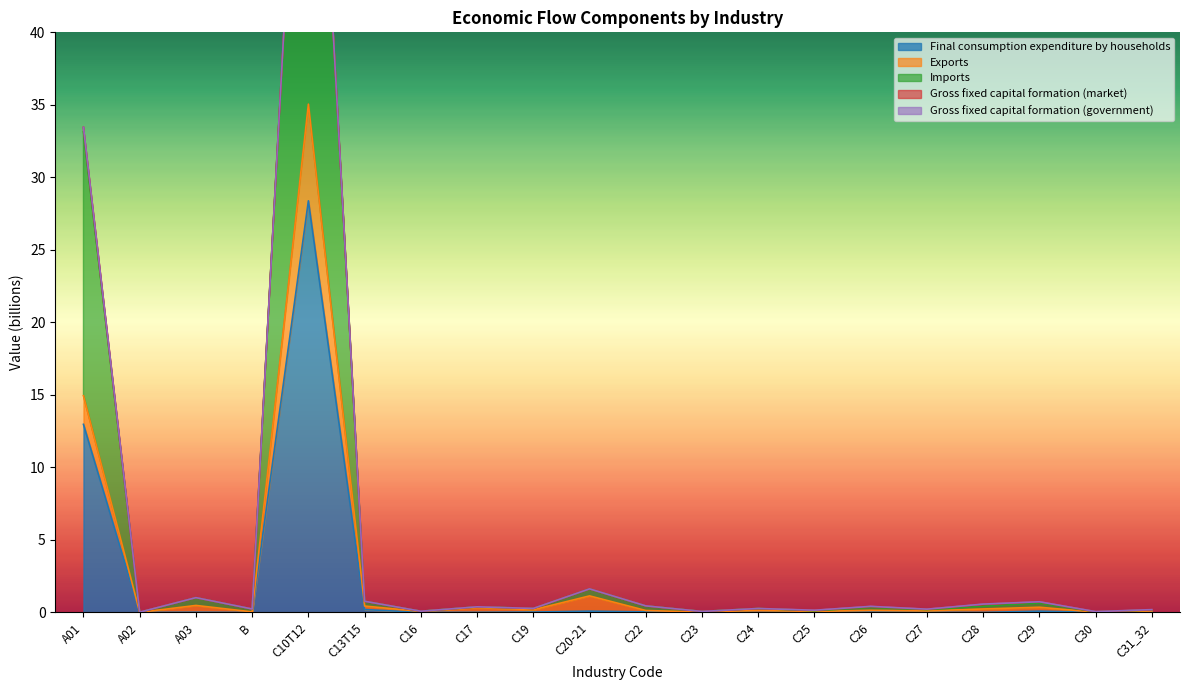

At which label is Final consumption expenditure by households closest to 14?

A01